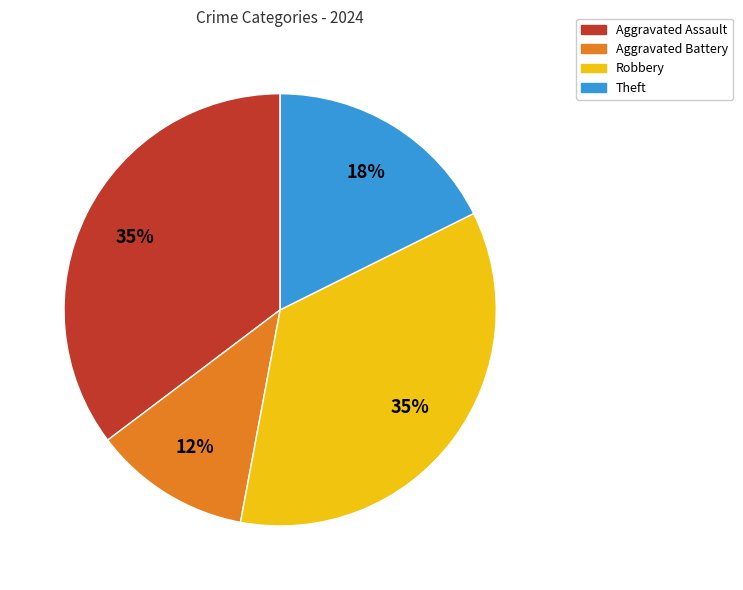

What percentage is the Aggravated Assault slice, to the nearest percent?

35%